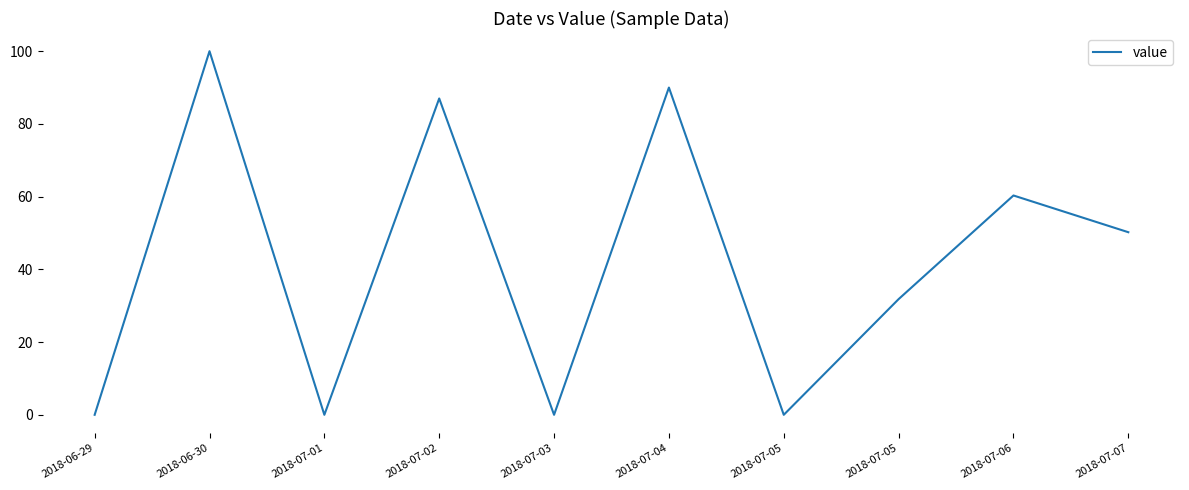

How many lines are shown in the chart?

1